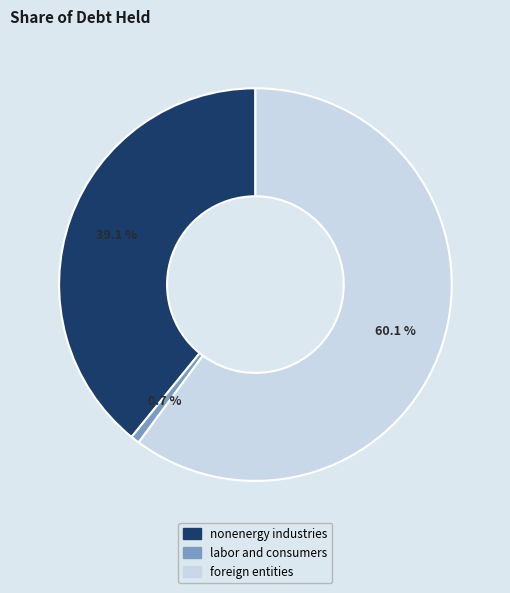

What percentage is NOT represented by labor and consumers?

99.3%